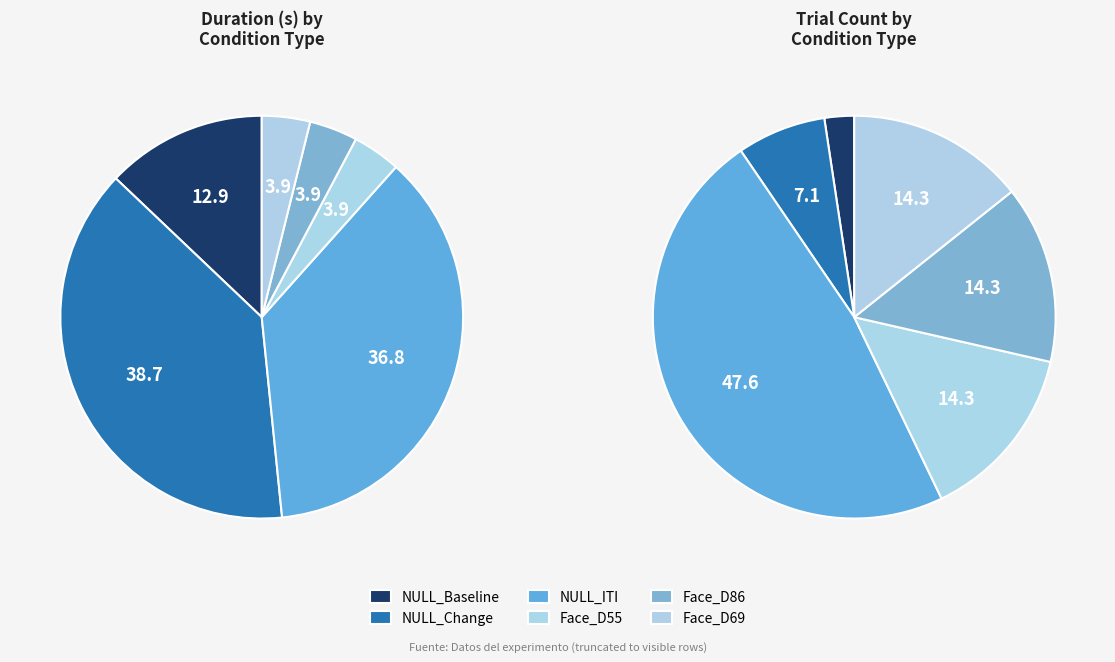

To the nearest percent, what is the difference between the largest and smallest slice percentages?

35%